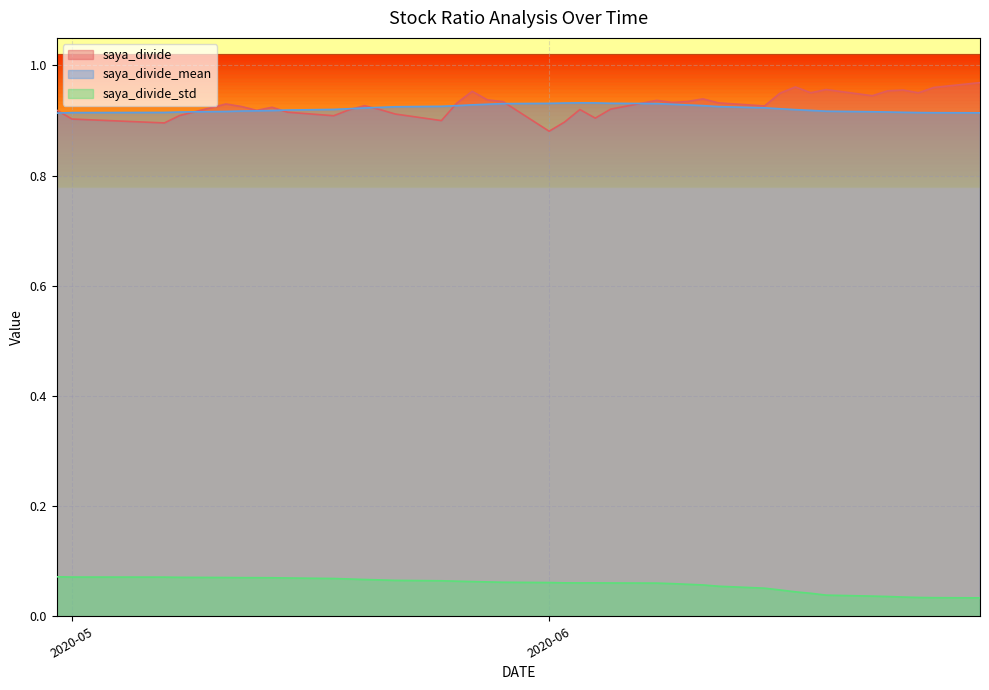

How many lines are shown in the chart?

3